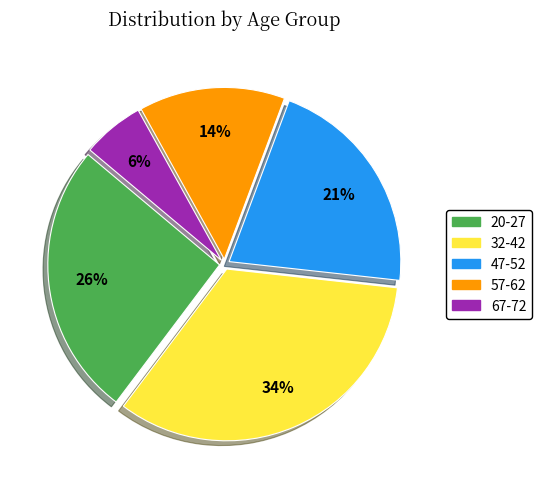

To the nearest percent, what is the difference between the largest and smallest slice percentages?

28%